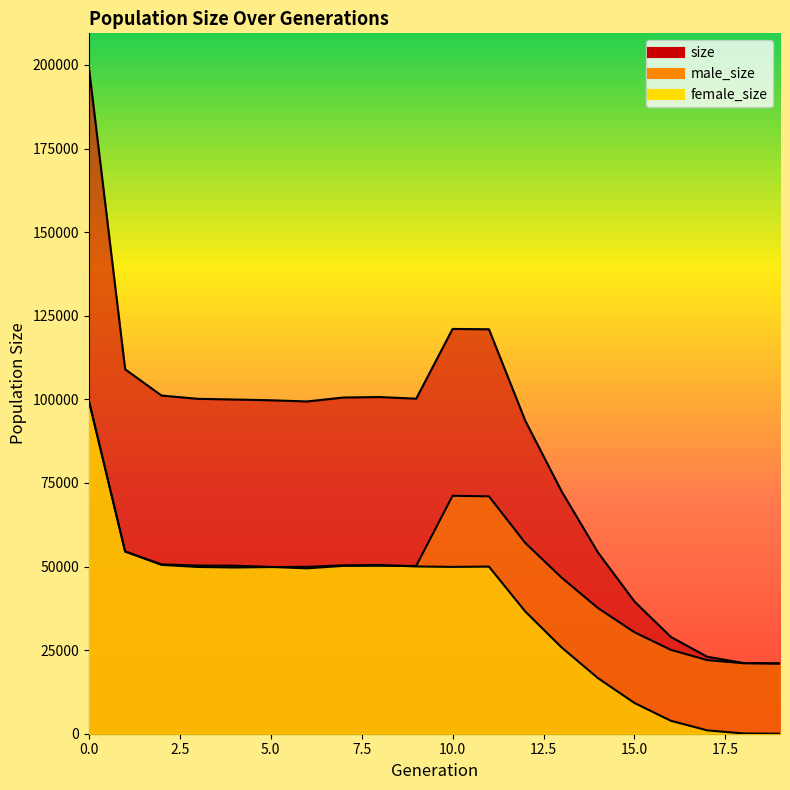

At which label does male_size reach its minimum?

19